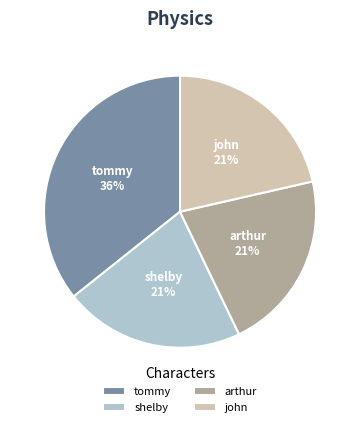

Which slice is the largest?

tommy